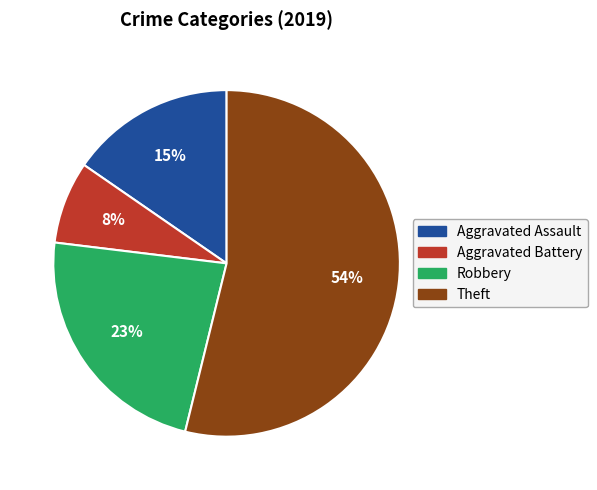

The Aggravated Battery slice represents 8% of the pie. True or false?

True